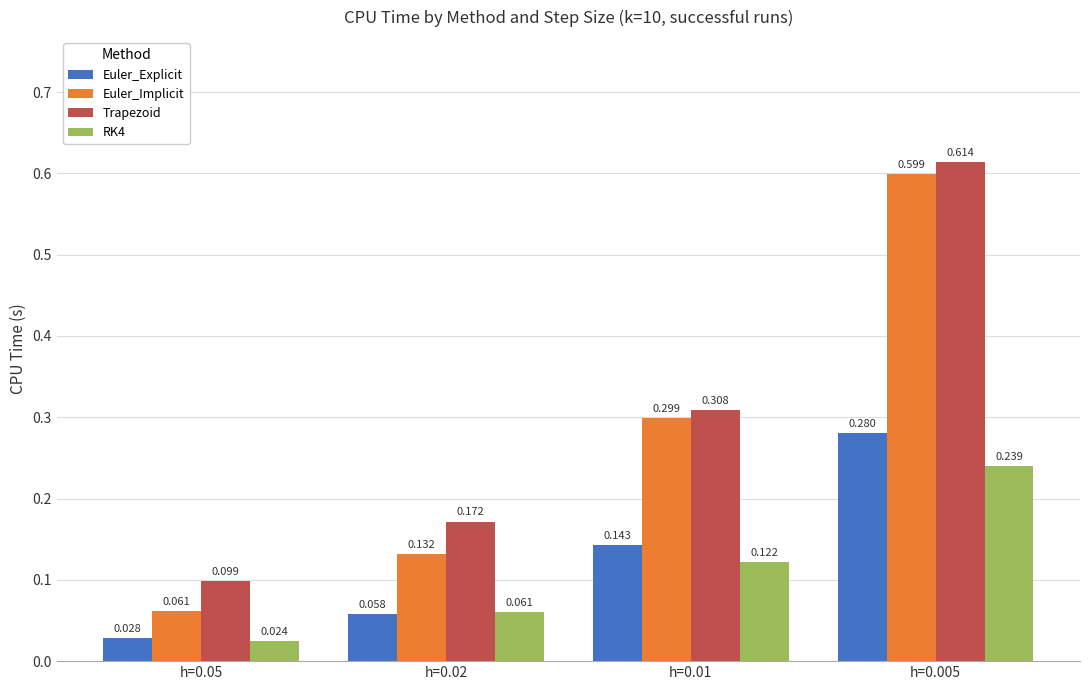

At how many categories does at least one series exceed 0?

4